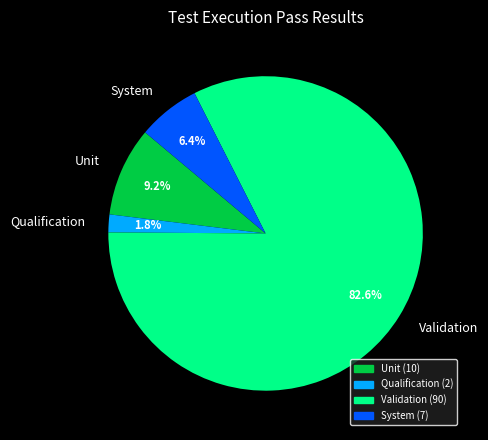

What is the majority slice?

Validation